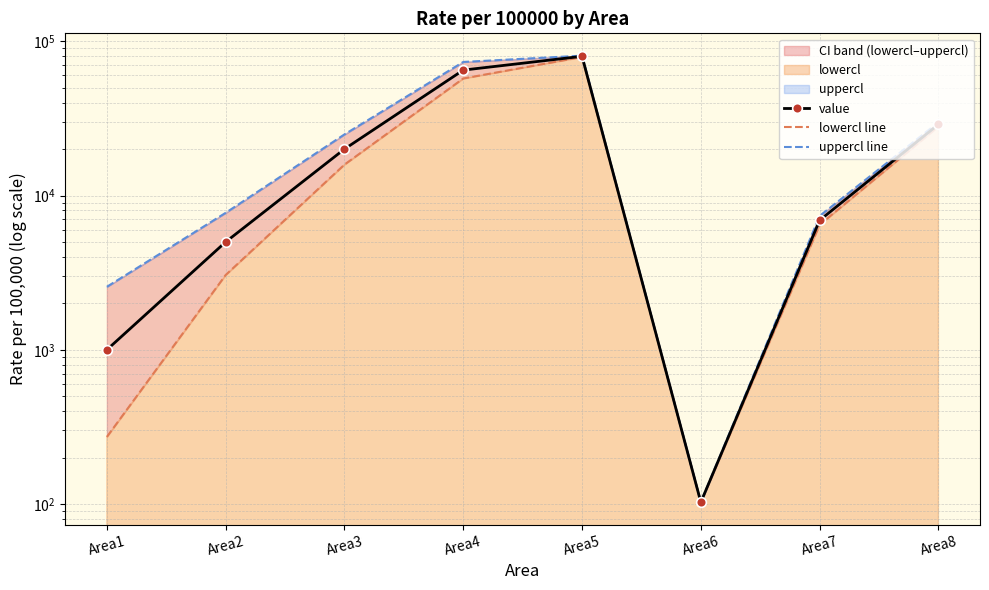

Which series has the largest total across all categories?

uppercl line